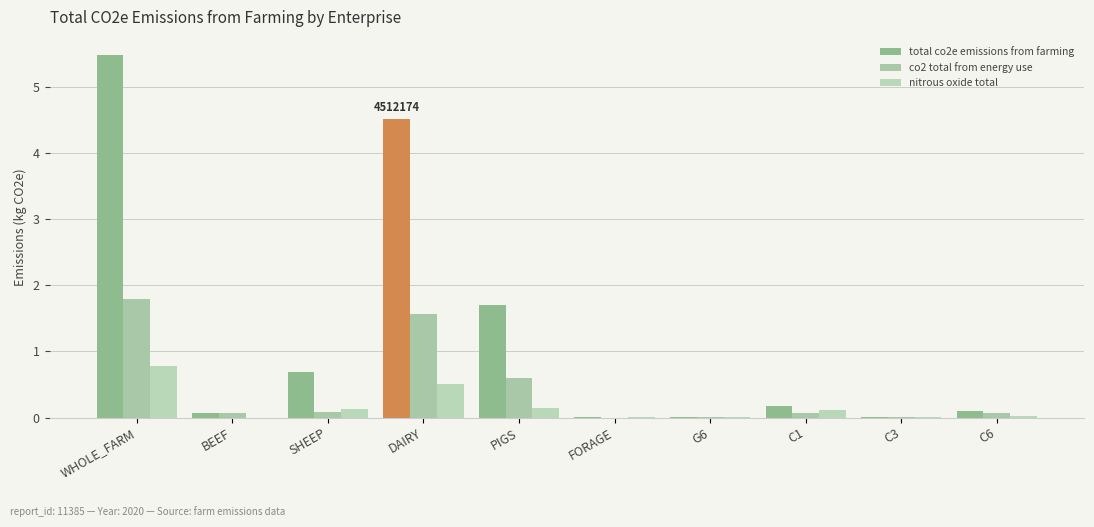

Which series has the widest spread of values?

total co2e emissions from farming